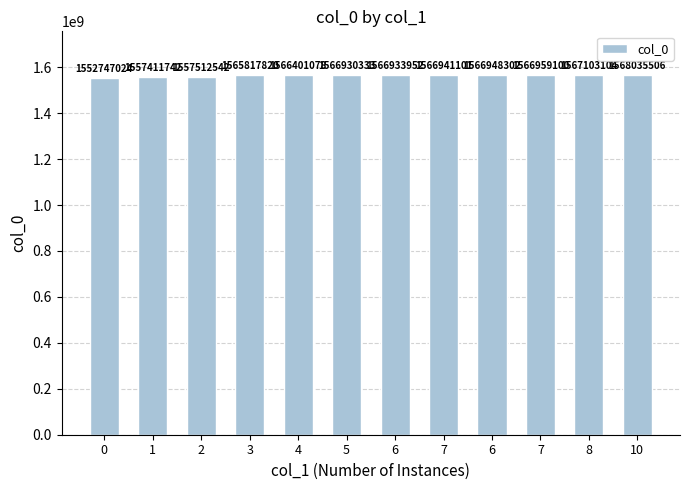

How many bars are there in total?

12